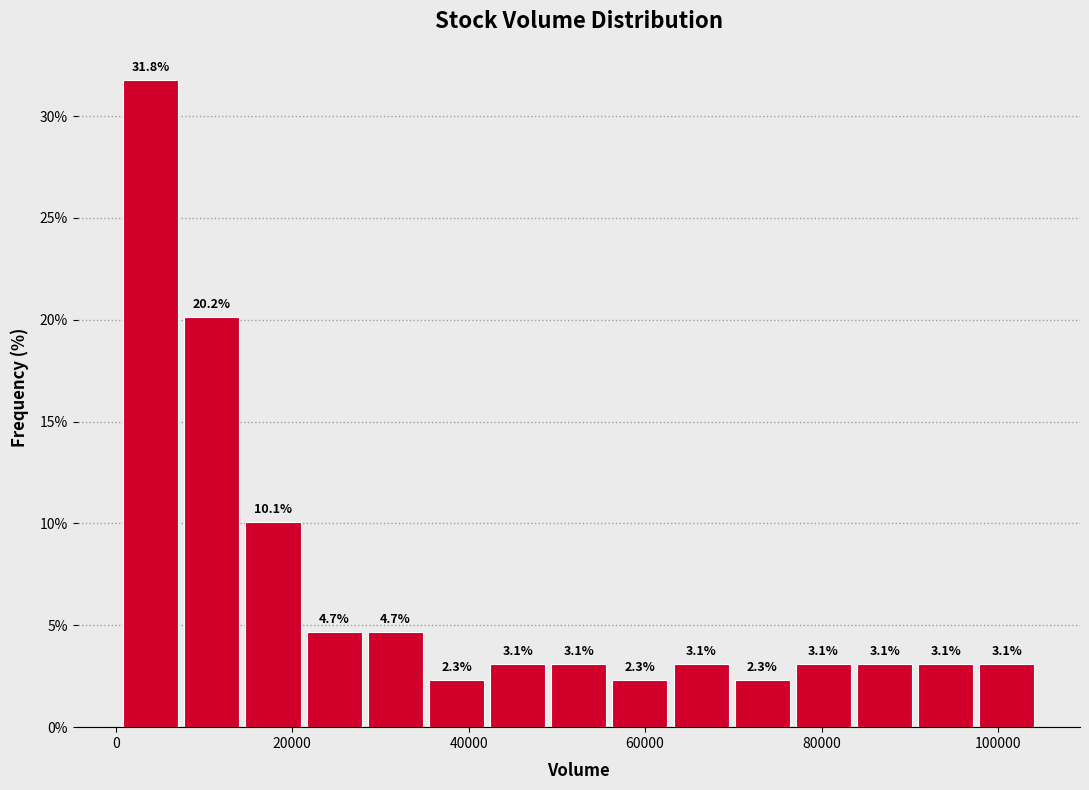

Read against the x-axis, roughly where is the centre of the tallest bar?

4000